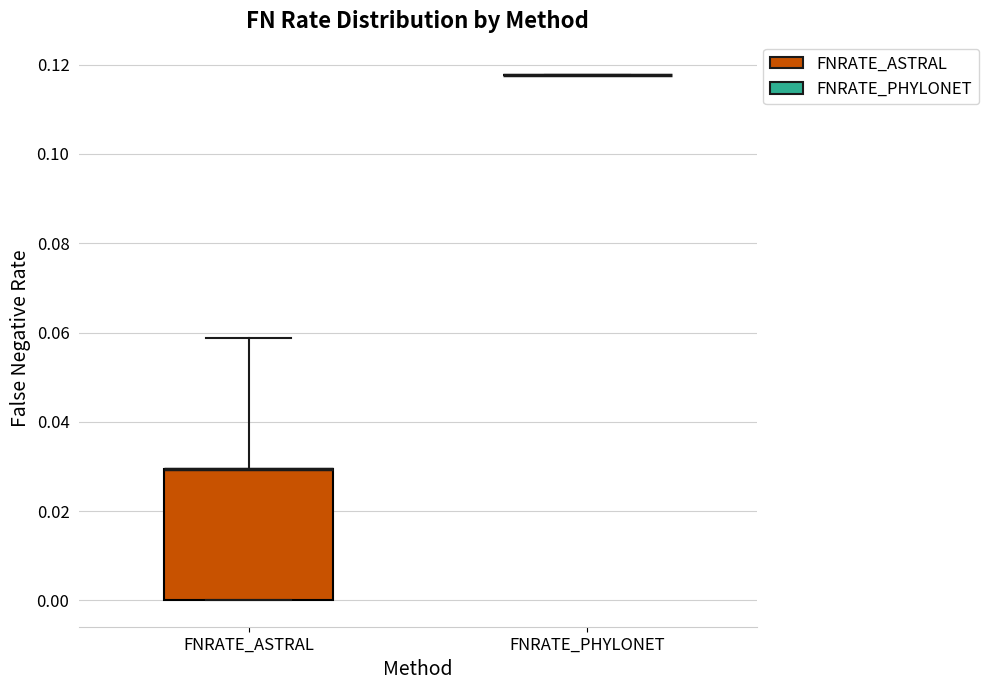

Which box is the tallest, from its lower edge to its upper edge?

FNRATE_ASTRAL